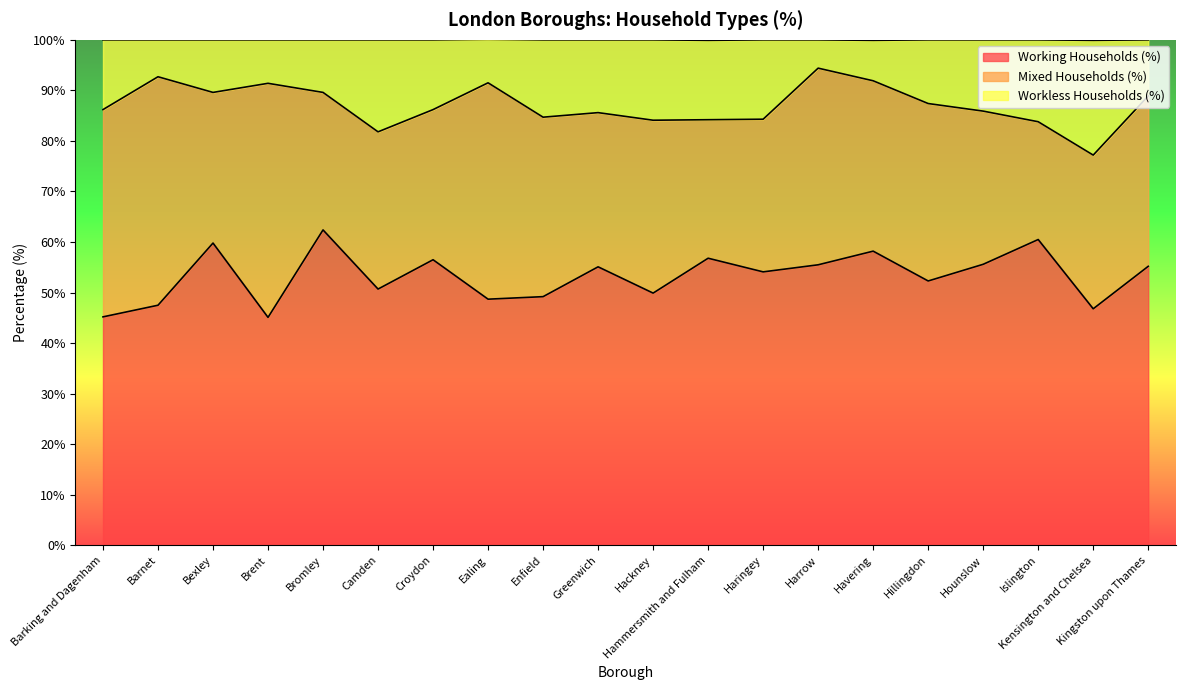

What is the minimum value shown in the chart?

45.1